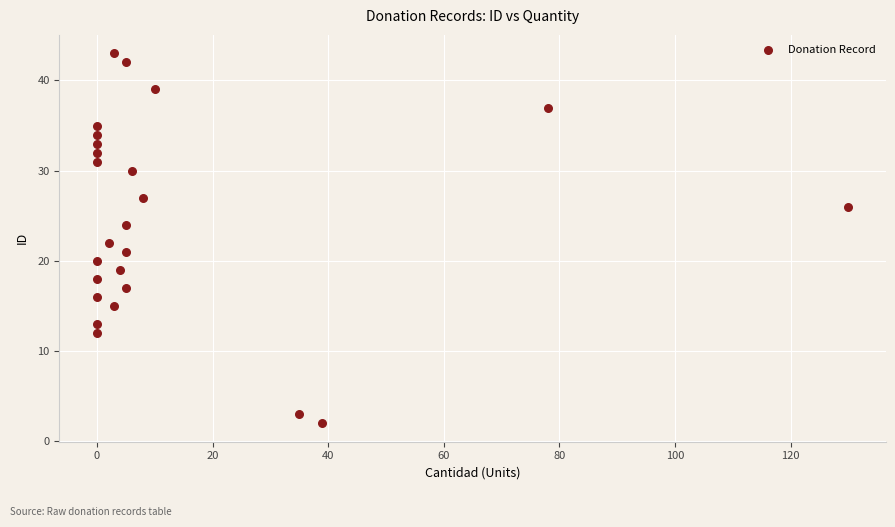

What is the range of X values (max minus min)?

130